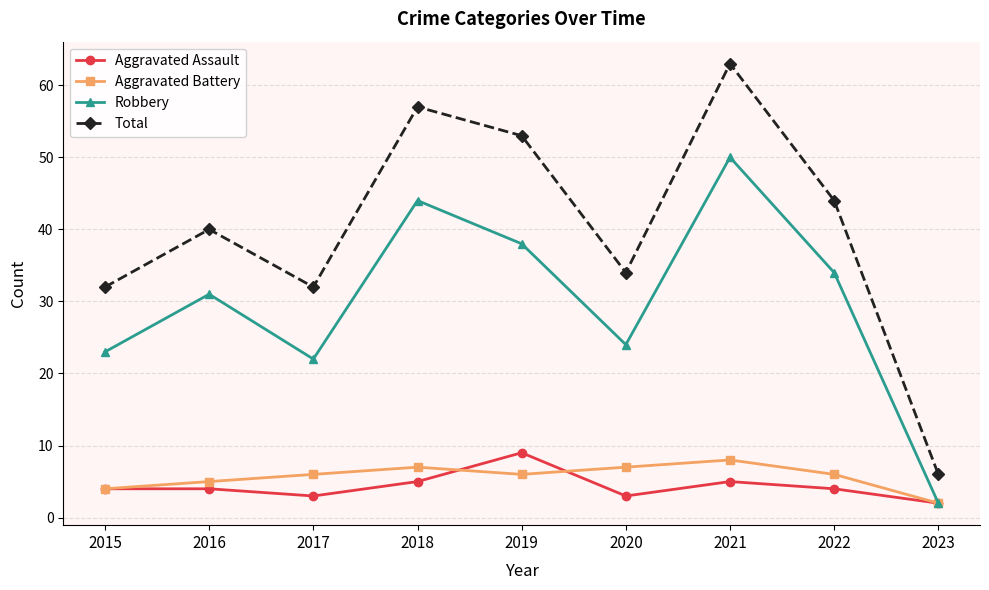

Is it true that Robbery equals 12 at 2017?

False